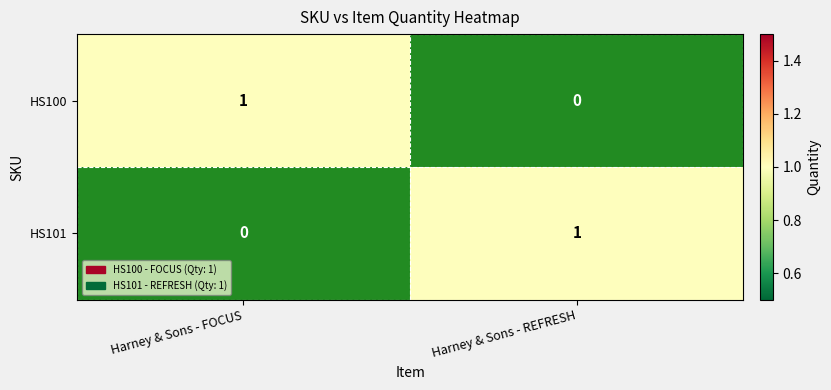

Is it true that HS101 equals 2 at Harney & Sons - REFRESH?

False